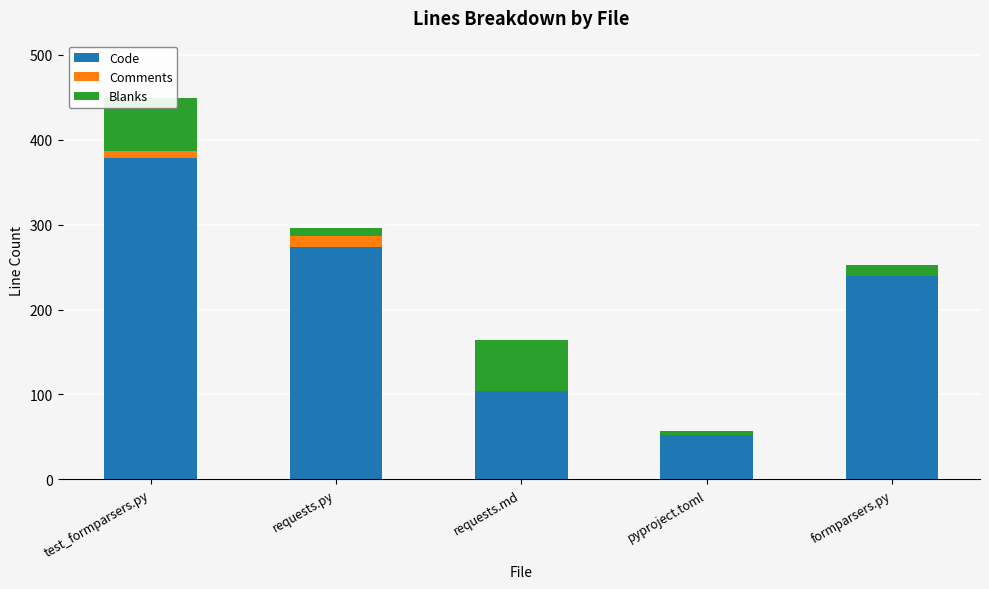

Is it true that Code equals 176 at requests.md?

False